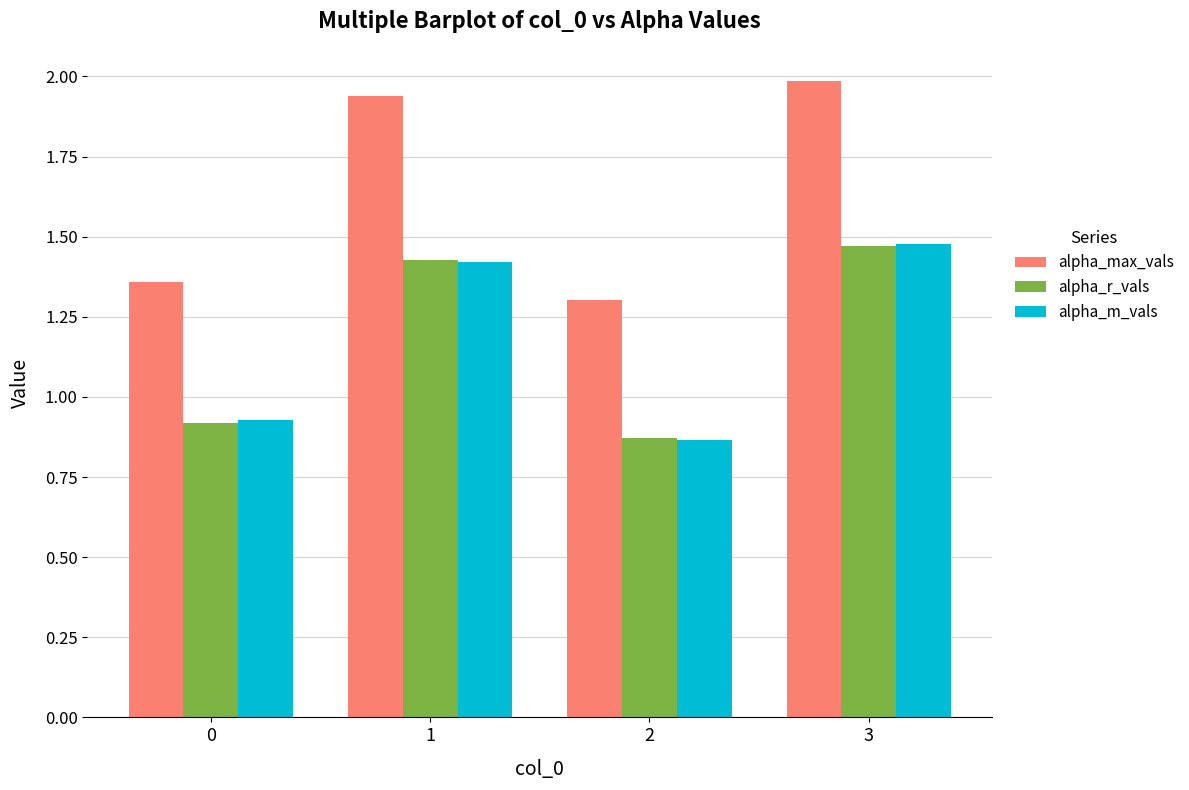

List the labels in order of alpha_max_vals value, largest first.

3, 1, 0, 2